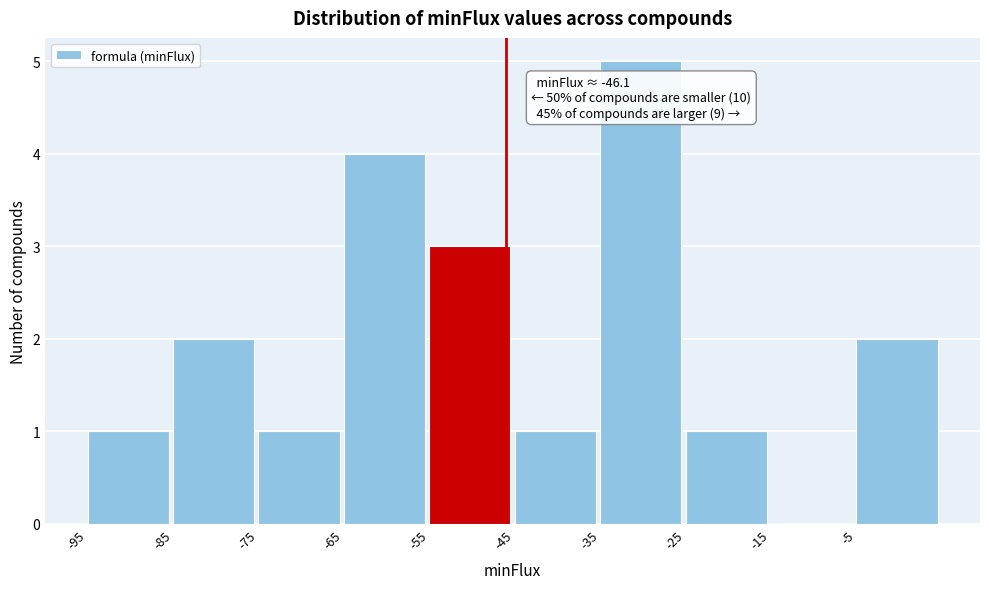

Which range on the x-axis has the tallest bar?

-35 to -25